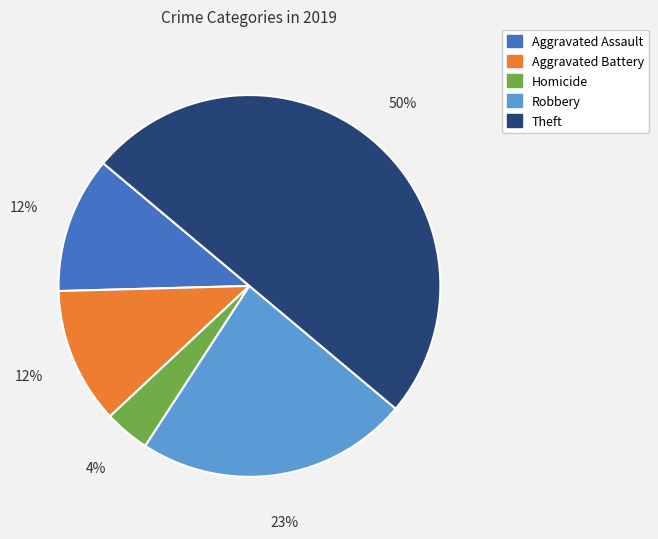

To the nearest percent, what is the average slice percentage?

20%